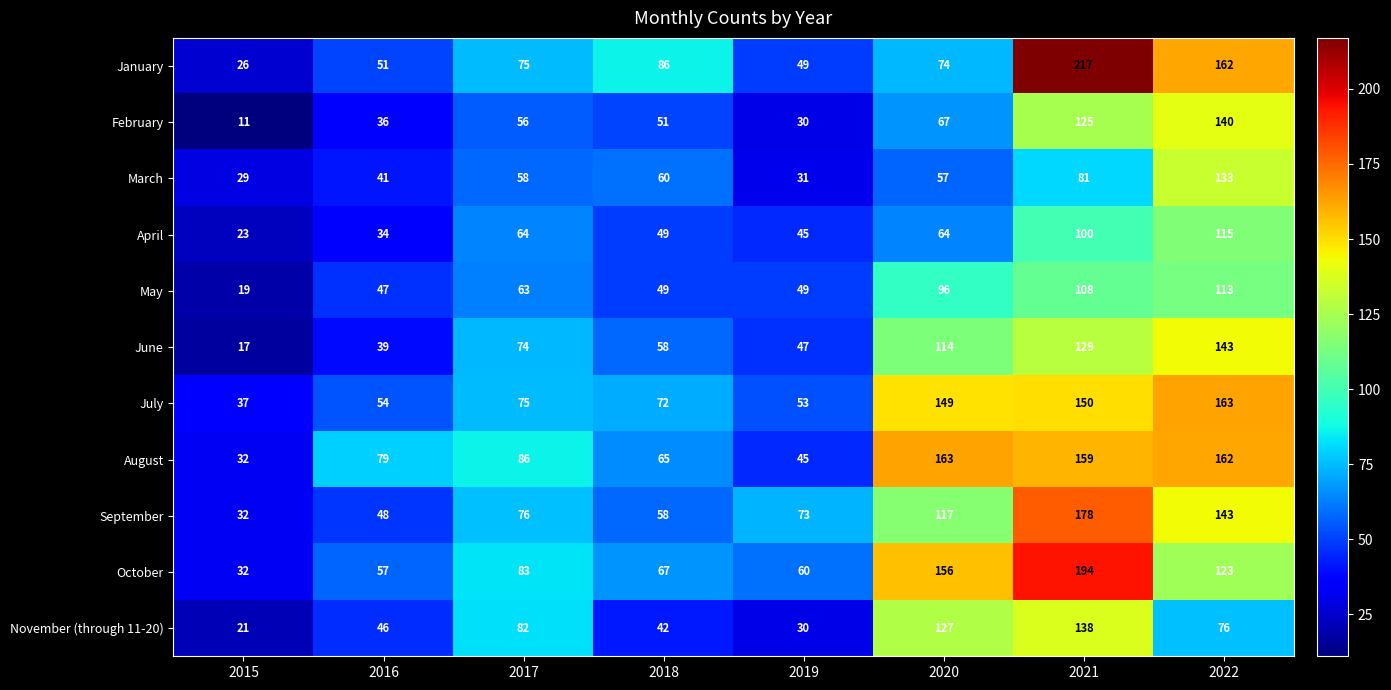

What is the sum of the September values at 2016 and 2020?

165